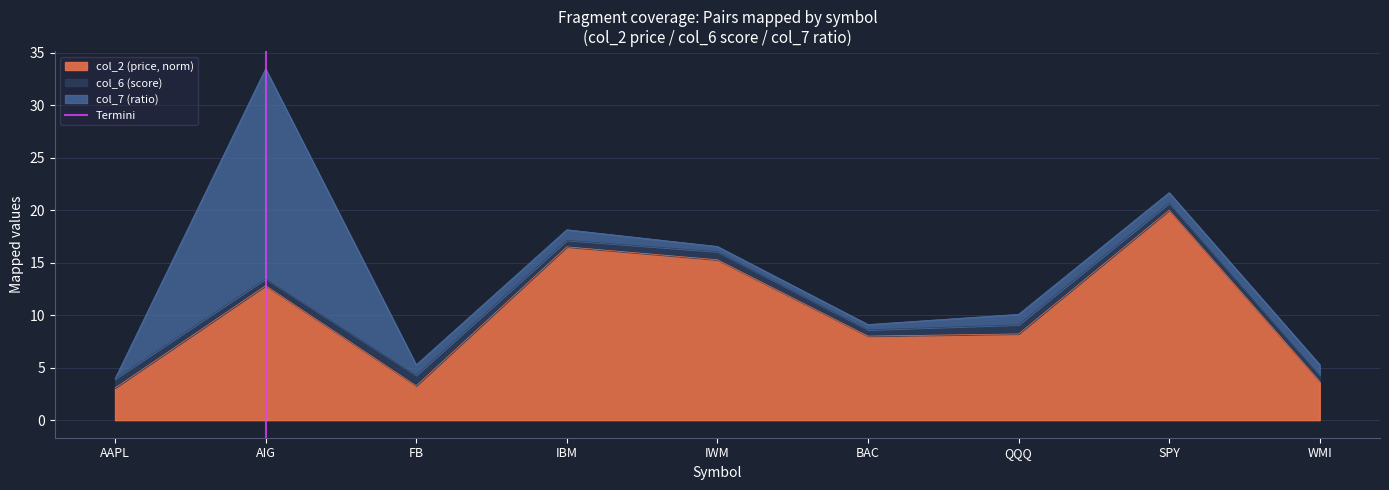

Count the values in the range 0 to 1.

2